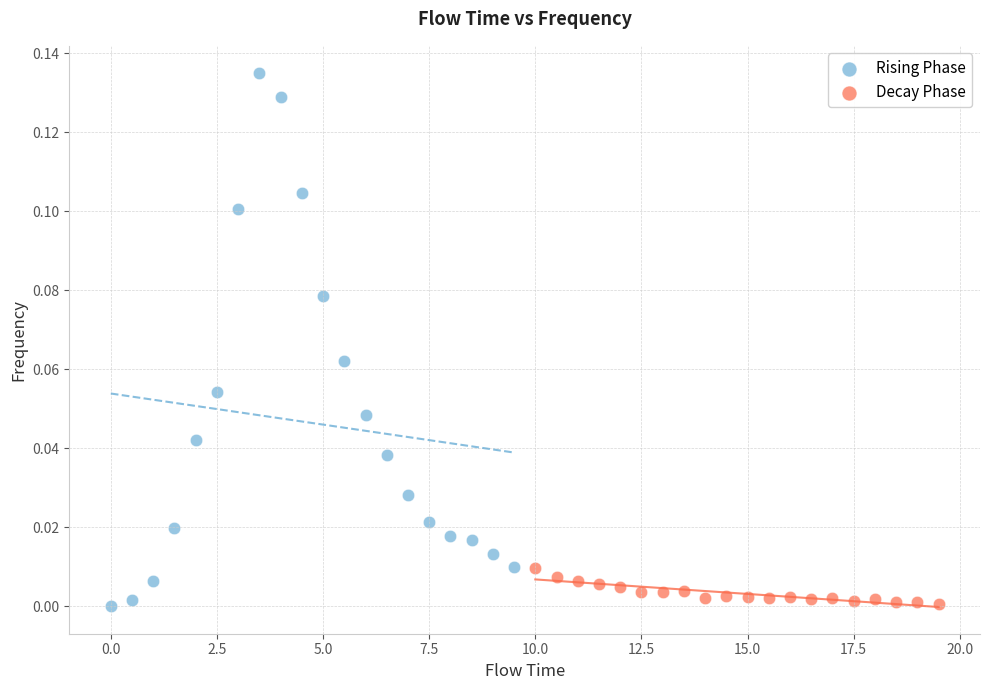

Which series has the widest spread of Y values?

Rising Phase